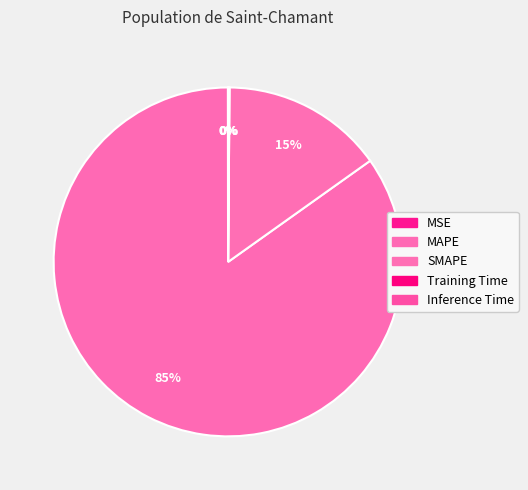

What percentage is NOT represented by Inference Time?

99.9%